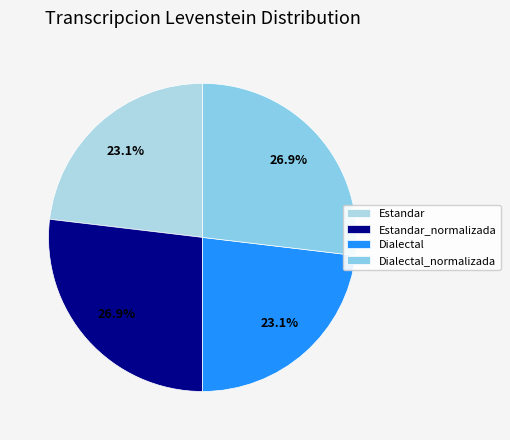

Count the number of slices in the pie.

4